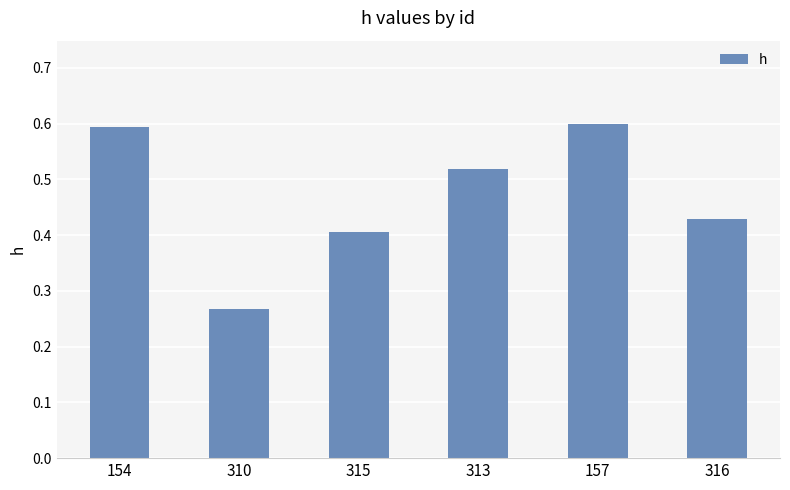

What is the sum of the values at 315 and 316?

0.8